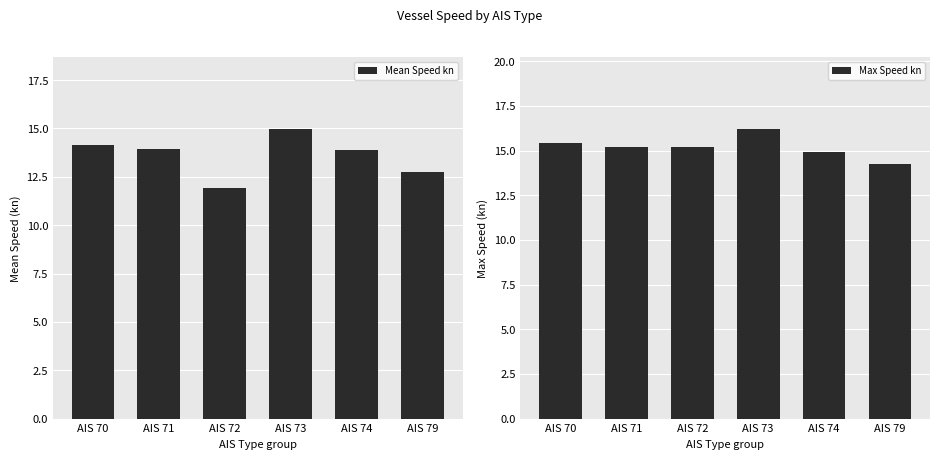

Does the chart contain stacked bars?

No